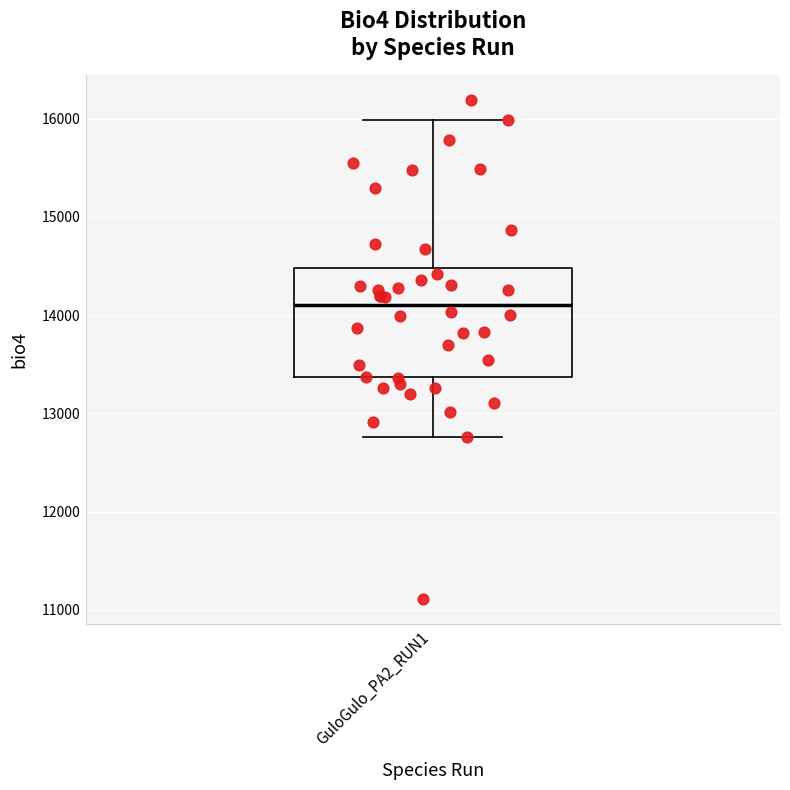

Where is the lower edge of the box for GuloGulo_PA2_RUN1 on the y-axis? The values are not printed on the chart, so give them approximately, as read against the axis.

13400